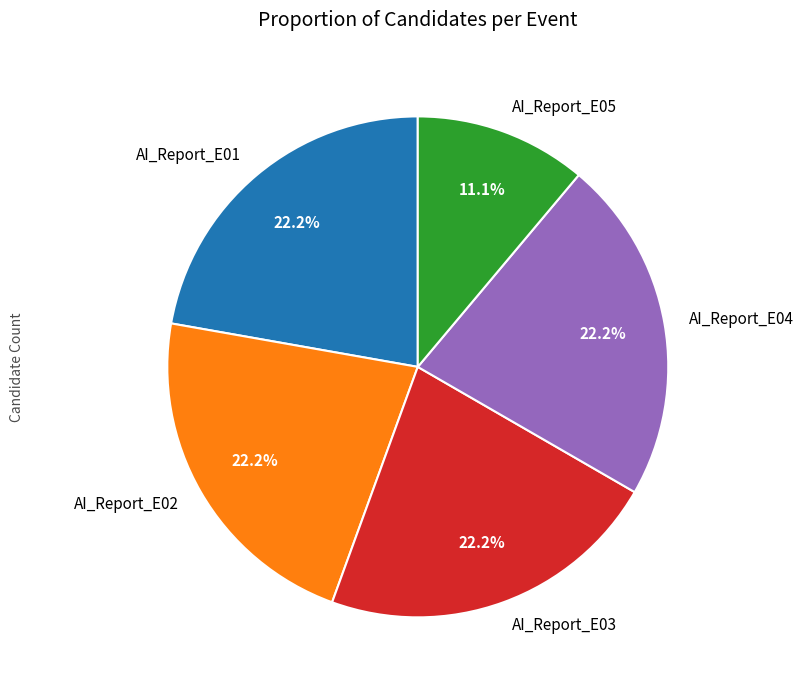

How many slices are in this pie chart?

5